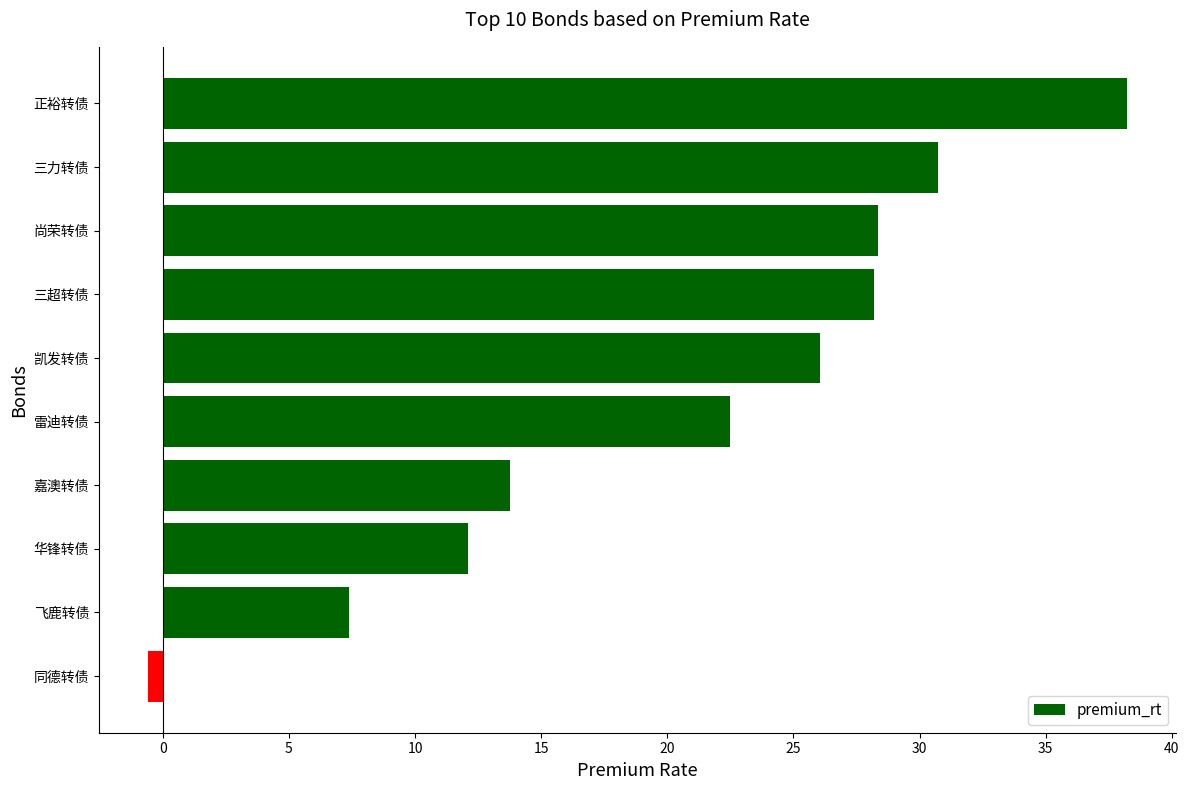

Reading bottom to top, what are all the values shown in this chart?

同德转债=-0.6	飞鹿转债=7.4	华锋转债=12.1	嘉澳转债=13.8	雷迪转债=22.5	凯发转债=26.1	三超转债=28.2	尚荣转债=28.4	三力转债=30.7	正裕转债=38.2